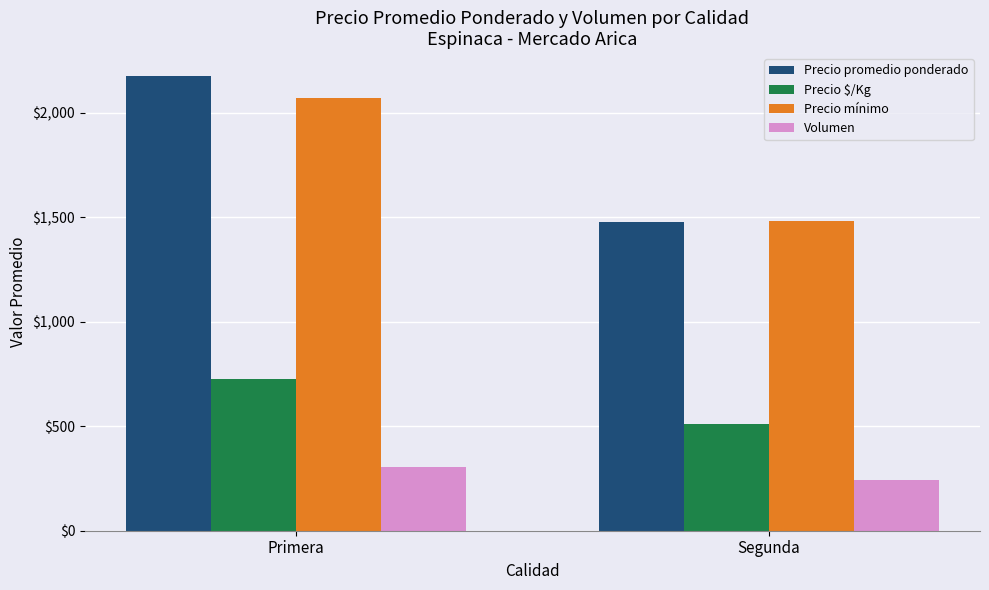

What is the maximum value shown in the chart?

2177